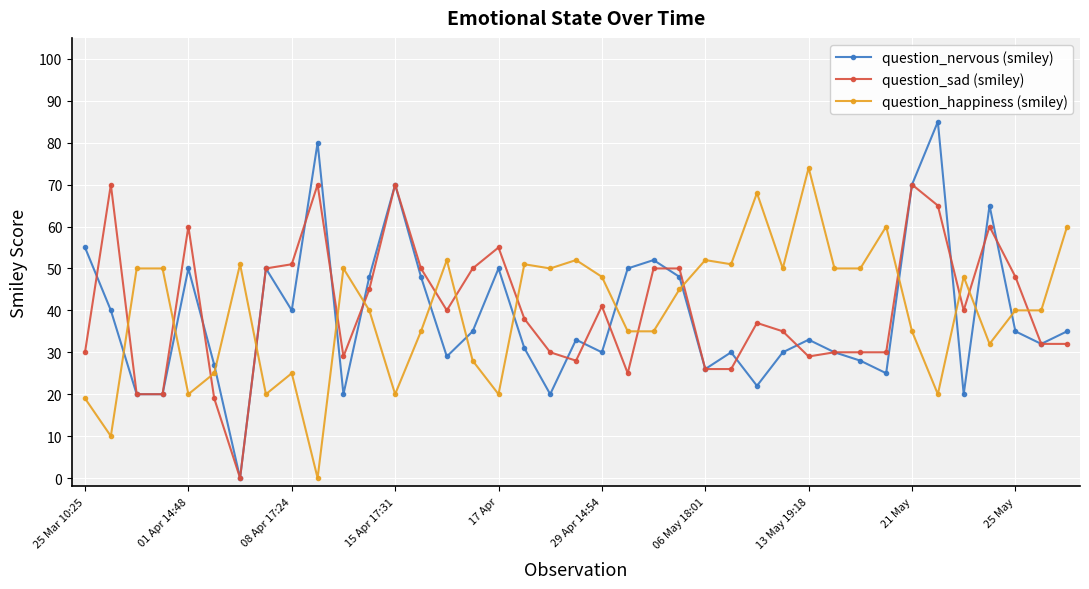

Is this an area chart (filled region under the line)?

No